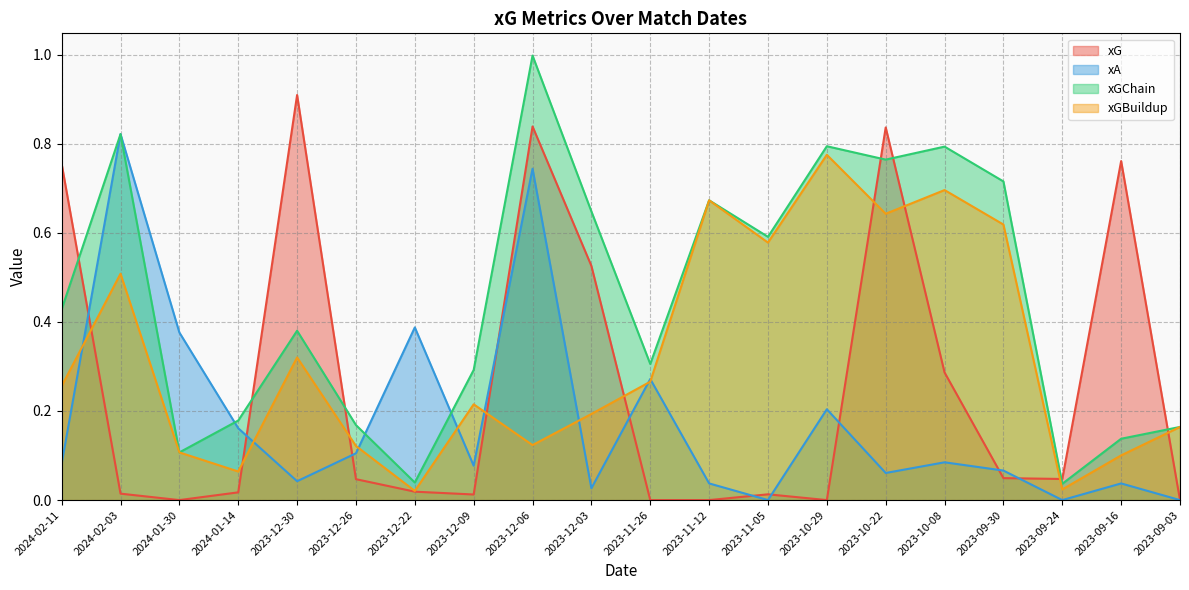

At which category is the sum across all series the highest?

2023-12-06